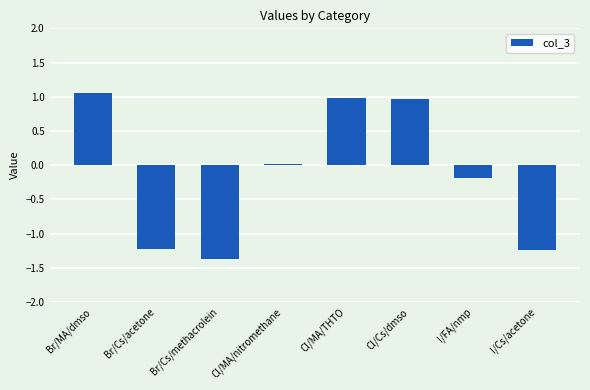

Does the chart contain any negative values?

Yes